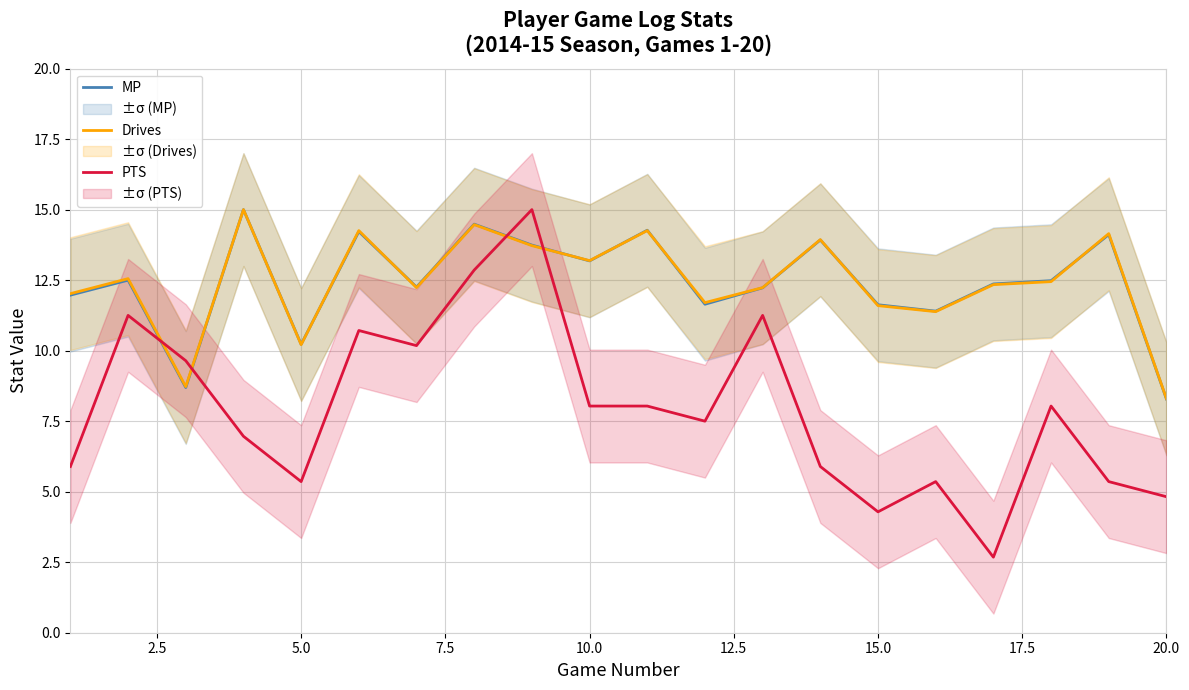

What is the lowest value of the PTS series?

2.7